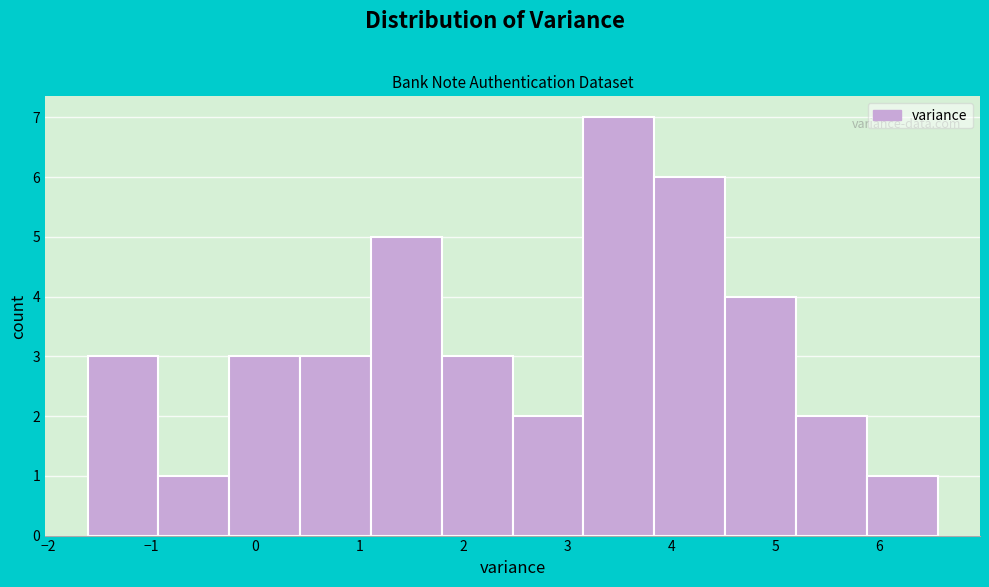

Reading left to right, transcribe this chart: for each bar, give the range it covers on the x-axis and its height. Neither the bar edges nor the heights are printed on the chart, so give them approximately, as read against the axes.

-1.6 to -0.9: 3
-0.9 to -0.3: 1
-0.3 to 0.4: 3
0.4 to 1.1: 3
1.1 to 1.8: 5
1.8 to 2.5: 3
2.5 to 3.2: 2
3.2 to 3.8: 7
3.8 to 4.5: 6
4.5 to 5.2: 4
5.2 to 5.9: 2
5.9 to 6.6: 1